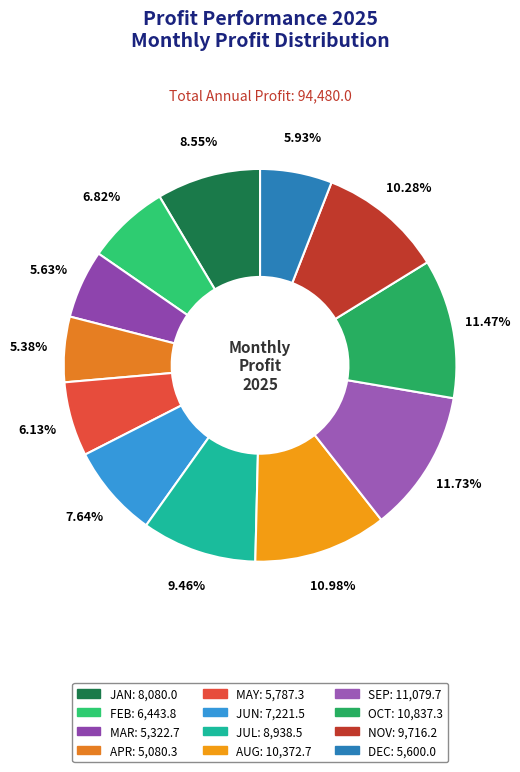

How many slices are in this pie chart?

12